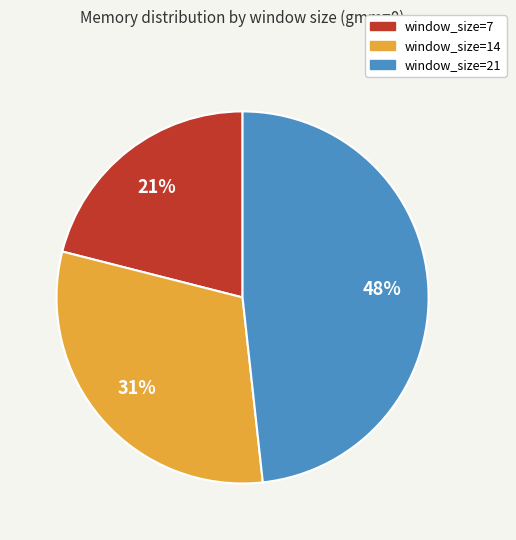

To the nearest percent, what portion does window_size=7 represent?

21%